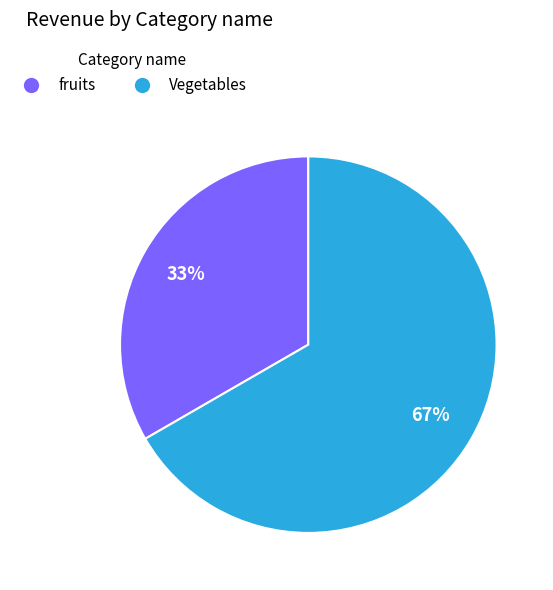

How many segments does this pie chart have?

2